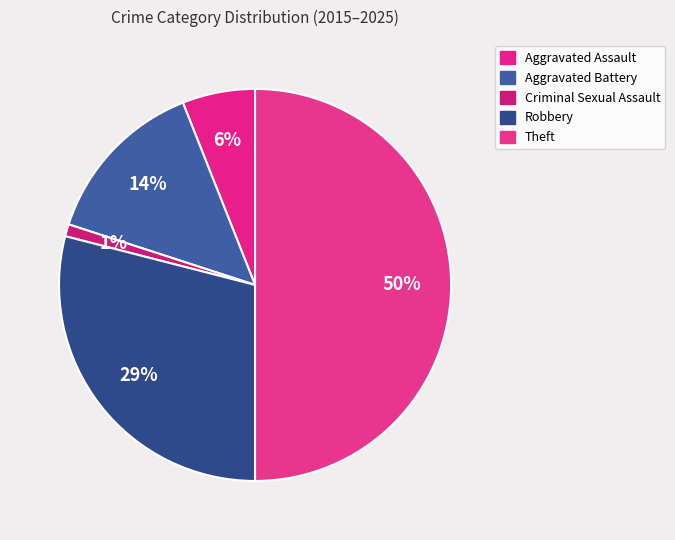

How many segments does this pie chart have?

5